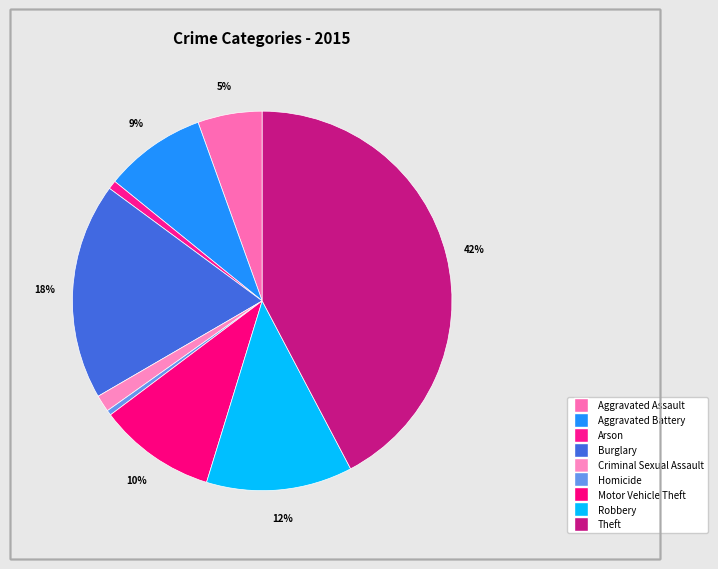

Count the number of slices in the pie.

9